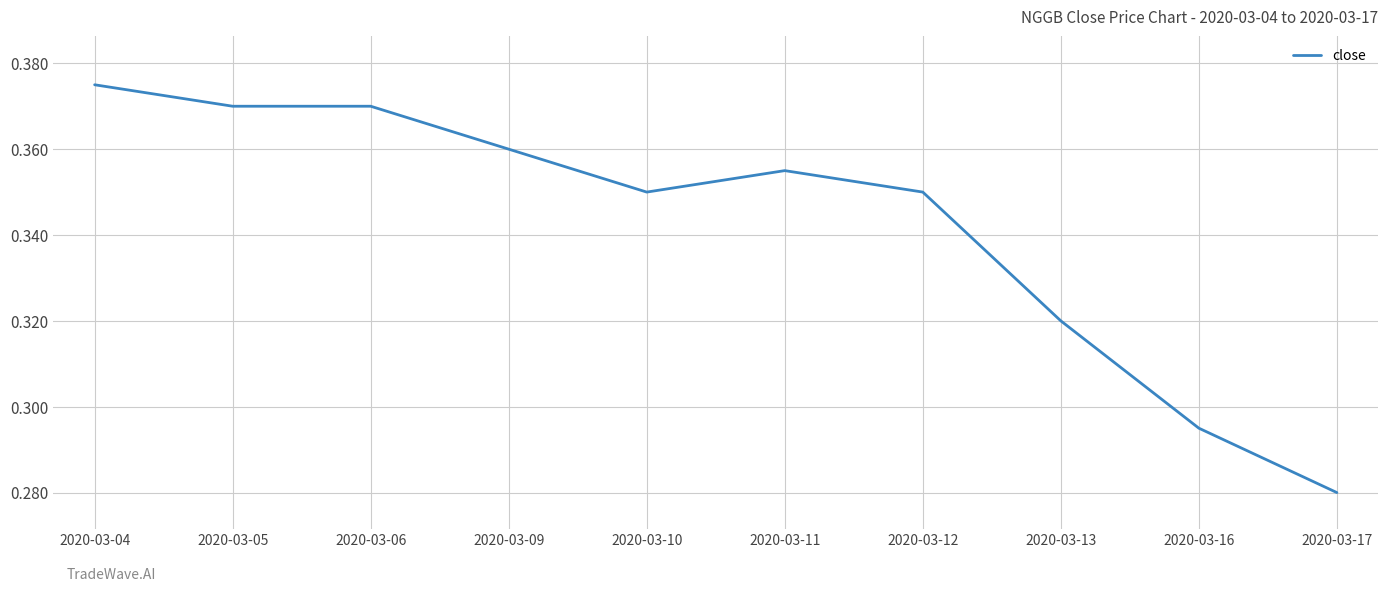

Which has a higher value, 2020-03-16 or 2020-03-17?

2020-03-16